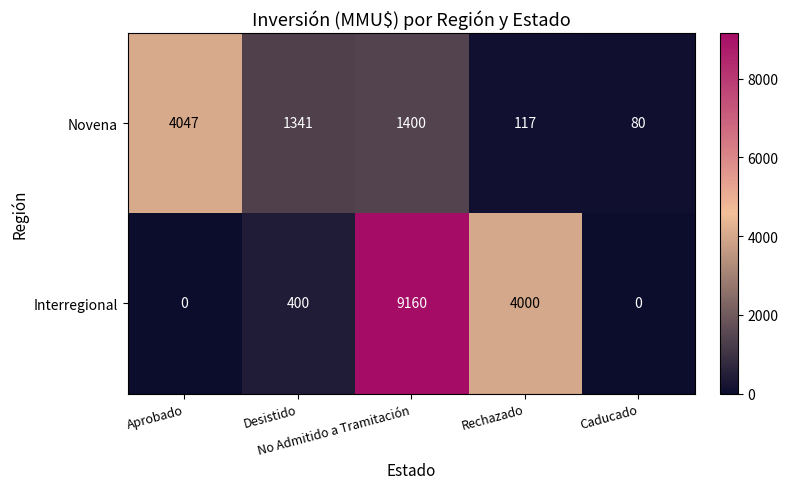

List the series in order of their overall mean, highest first.

Interregional, Novena